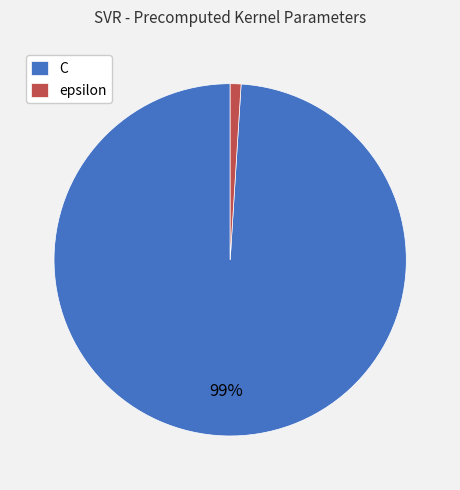

Is the sum of C and epsilon greater than half?

Yes